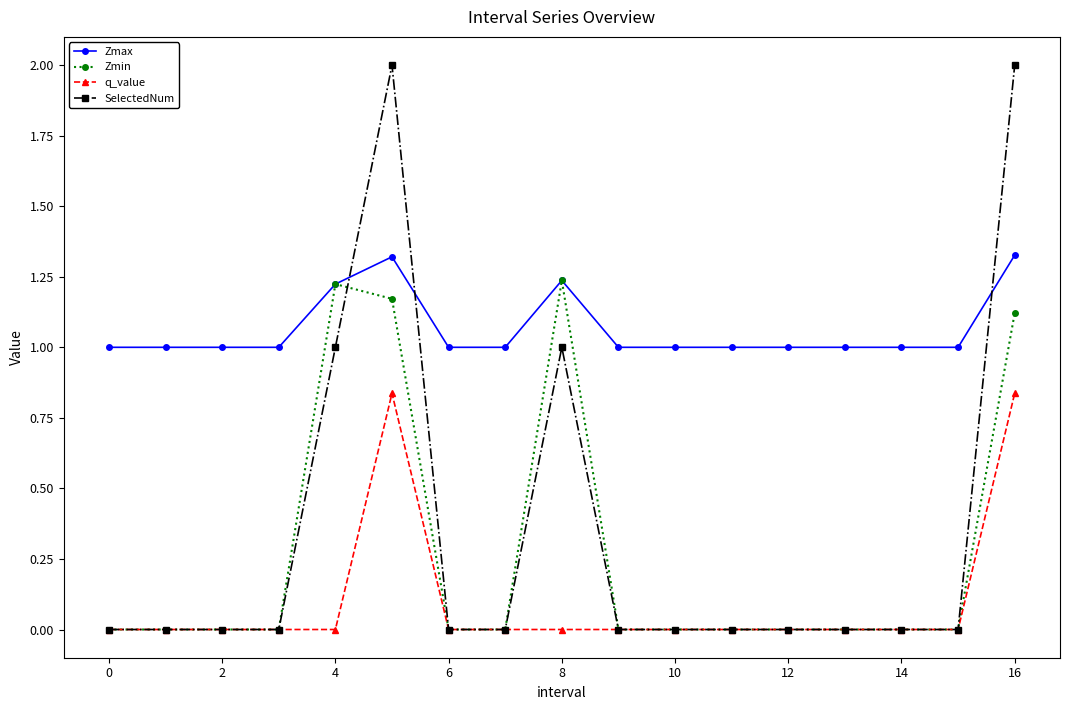

How many data points does each series have?

17